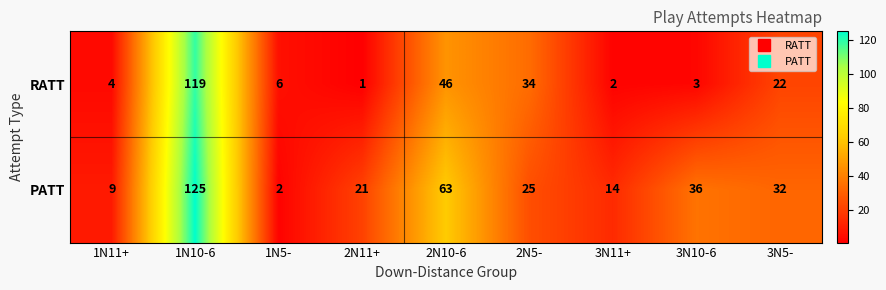

Where is RATT nearest to the value 60?

2N10-6